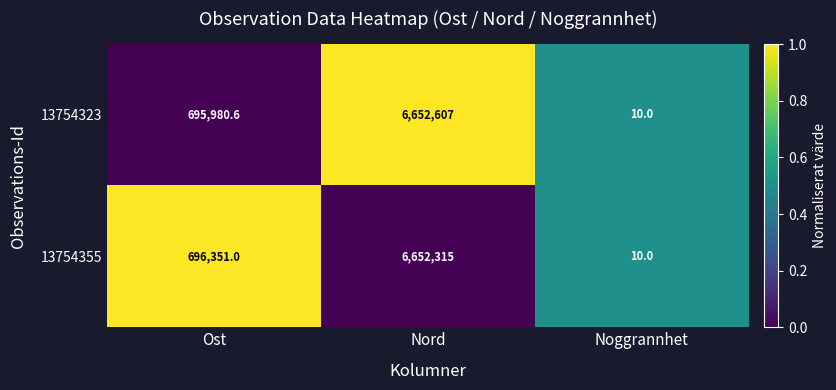

What is the difference between the 13754323 values at Nord and Noggrannhet?

6652597.0